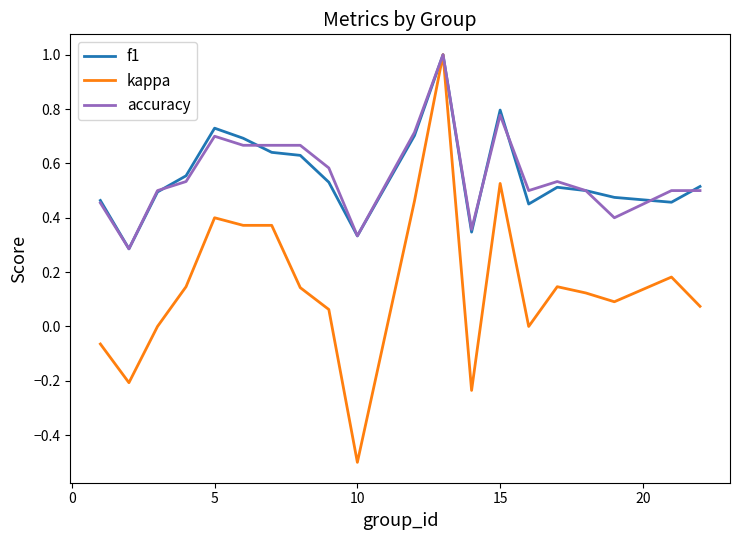

How many distinct data groups are displayed?

3